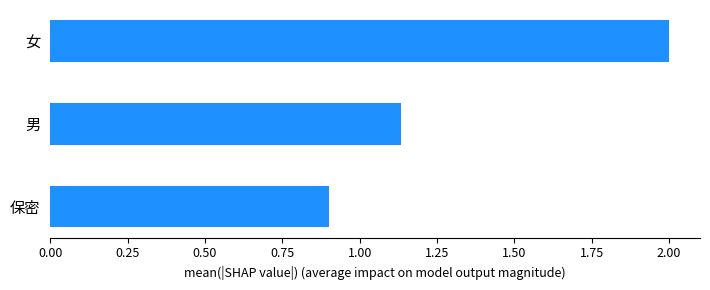

What is the sum of the values at 男 and 保密?

2.0